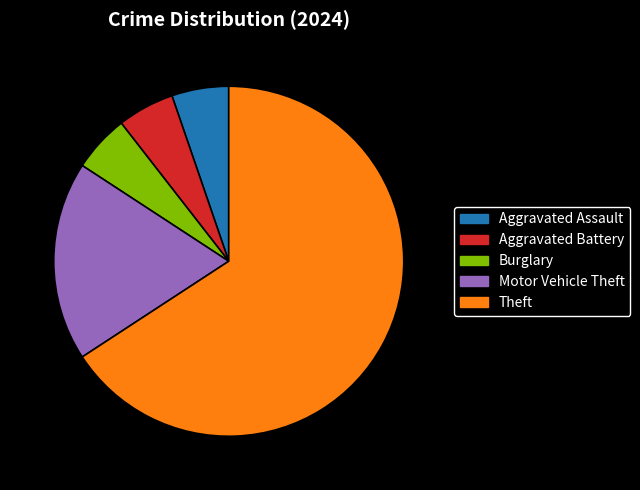

Do Aggravated Battery and Burglary together represent more than half of the pie?

No